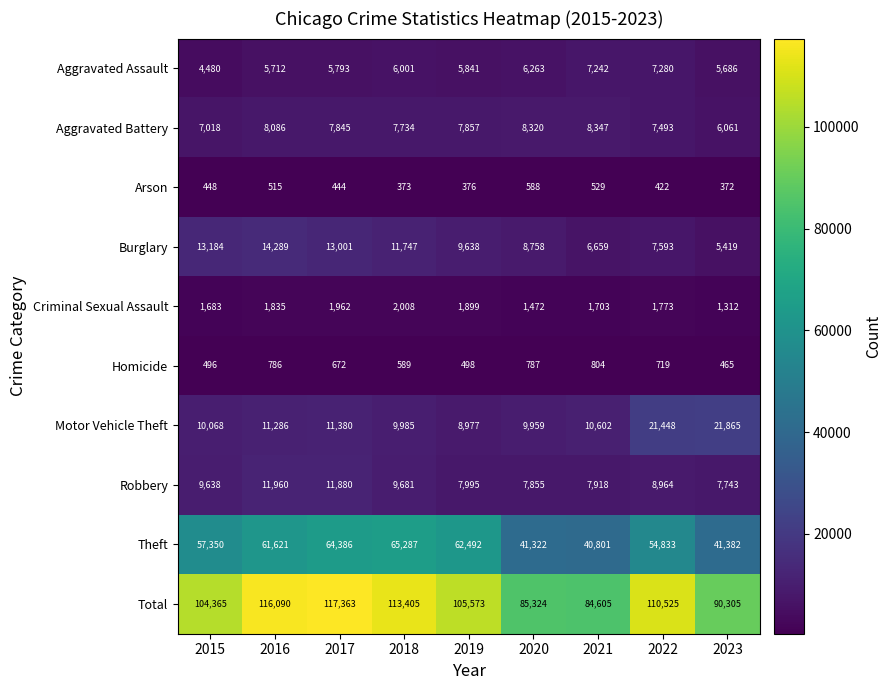

List the series in order of their peak value, lowest first.

Arson, Homicide, Criminal Sexual Assault, Aggravated Assault, Aggravated Battery, Robbery, Burglary, Motor Vehicle Theft, Theft, Total